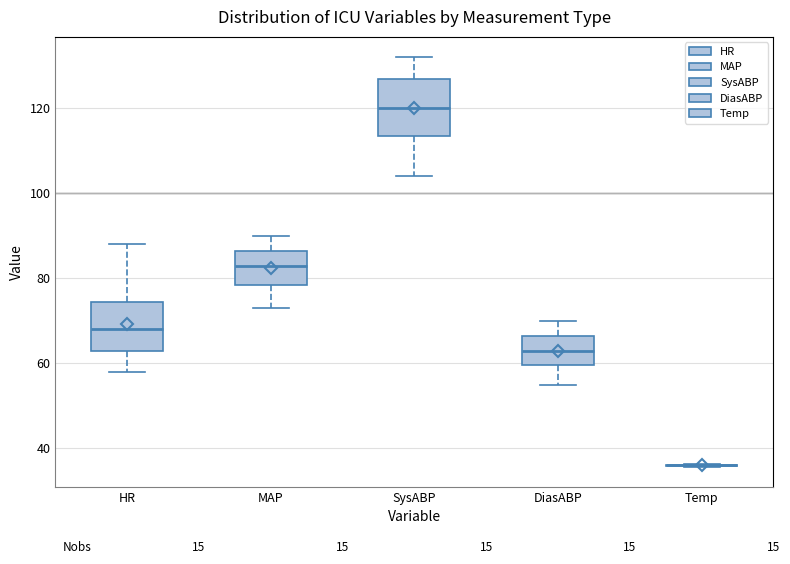

Reading left to right, transcribe this box plot: for each box, give where its median line is, the range the box spans, and where its two whiskers end, as read against the y-axis. The values are not printed on the chart, so give them approximately, as read against the axis.

HR: median 68, box 64 to 74, whiskers 58 to 88
MAP: median 84, box 78 to 86, whiskers 74 to 90
SysABP: median 120, box 114 to 128, whiskers 104 to 132
DiasABP: median 64, box 60 to 66, whiskers 56 to 70
Temp: box collapsed to a line at 36, whiskers 36 to 36